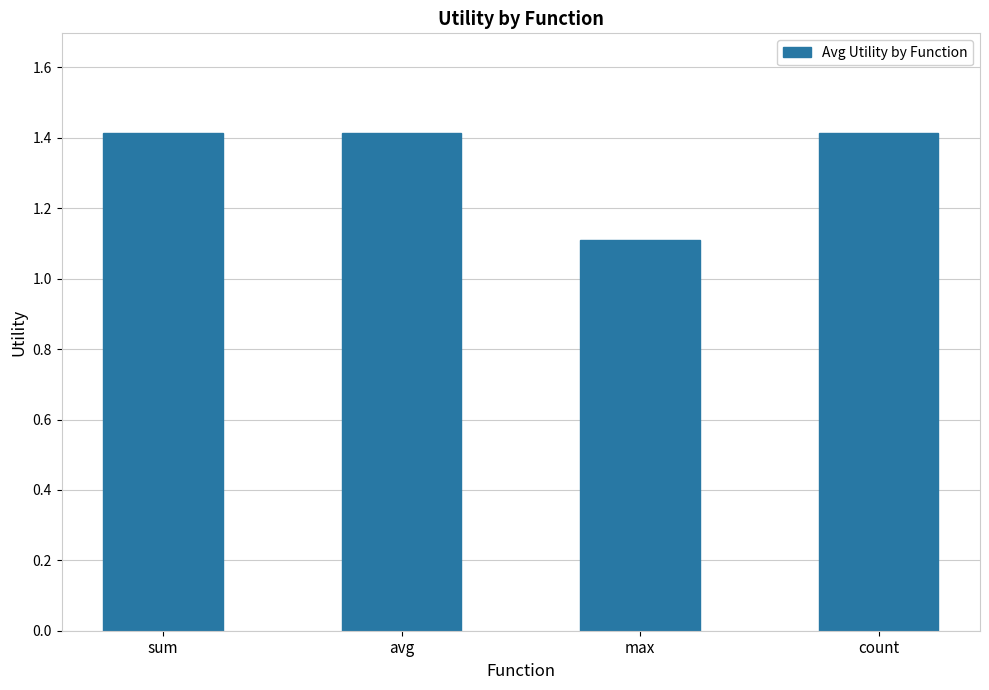

At which category does the chart reach its minimum across all series?

max